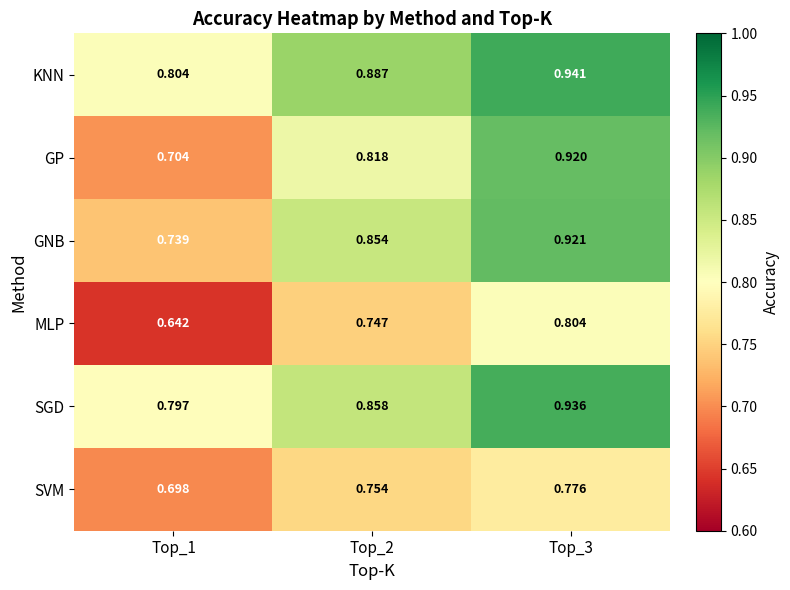

Which series has the widest spread of values?

GP